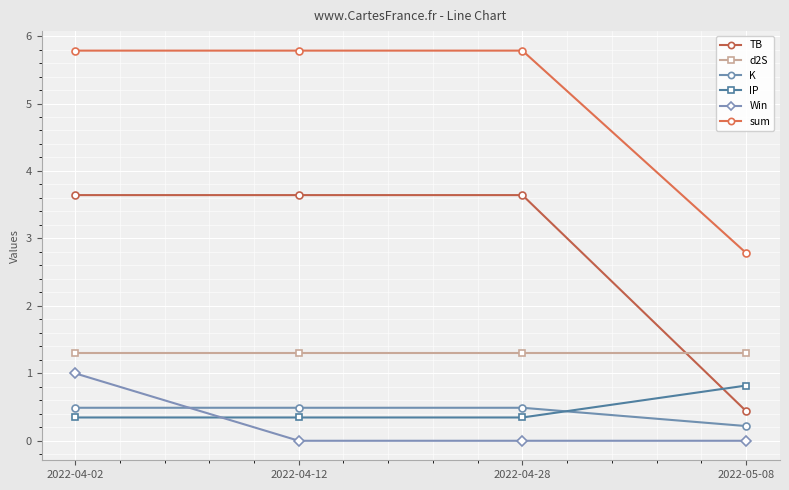

True or false: Win and sum cross at least once.

False